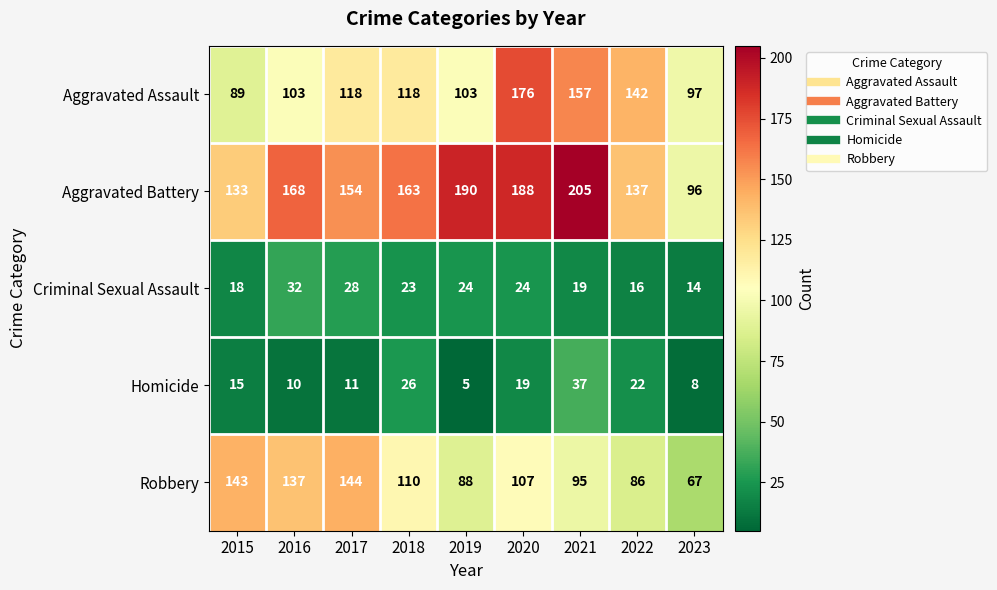

How many data points does each series have?

9